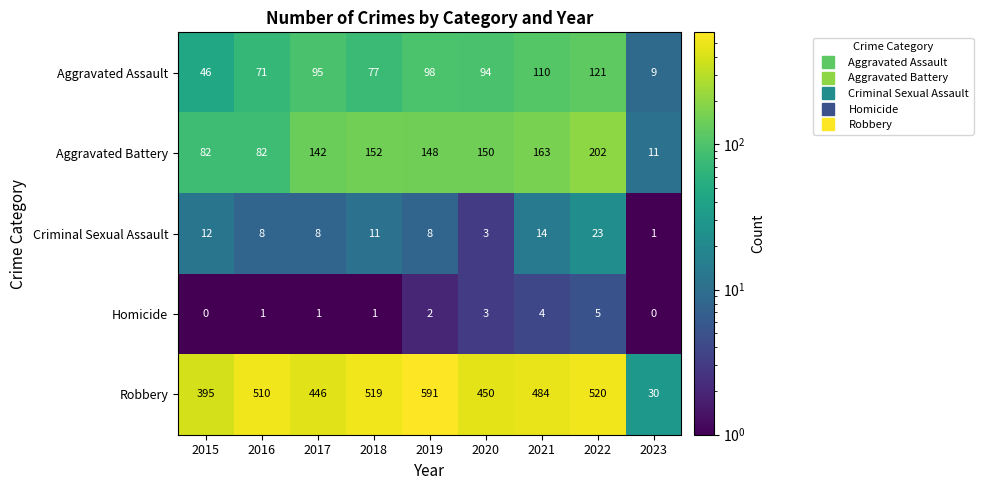

What is the spread (max minus min) of values at 2021?

480